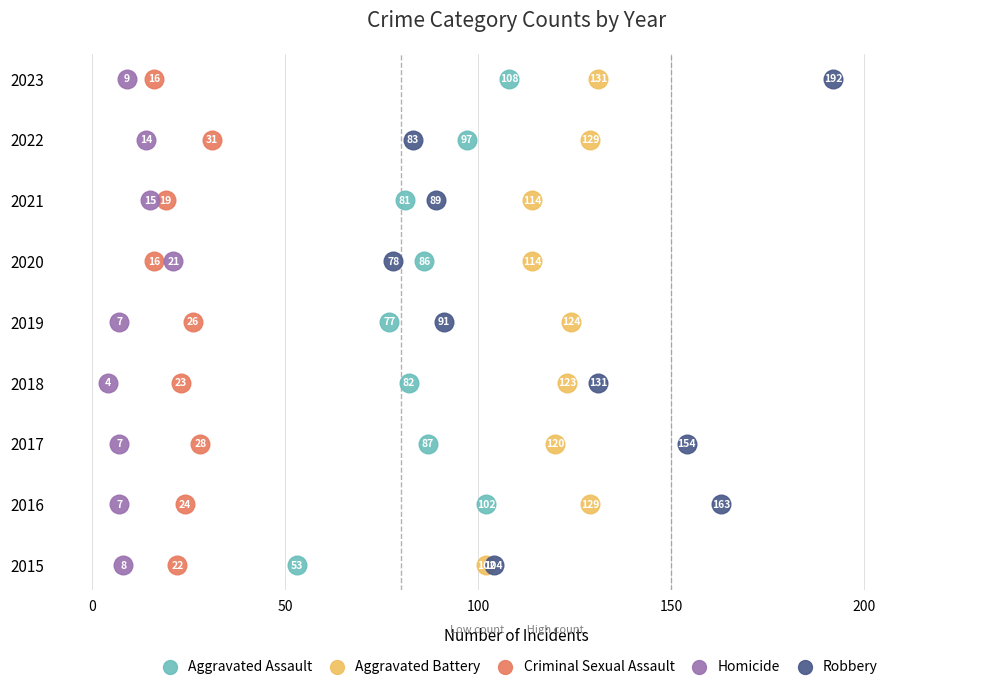

Which series reaches the minimum Y coordinate?

Aggravated Assault